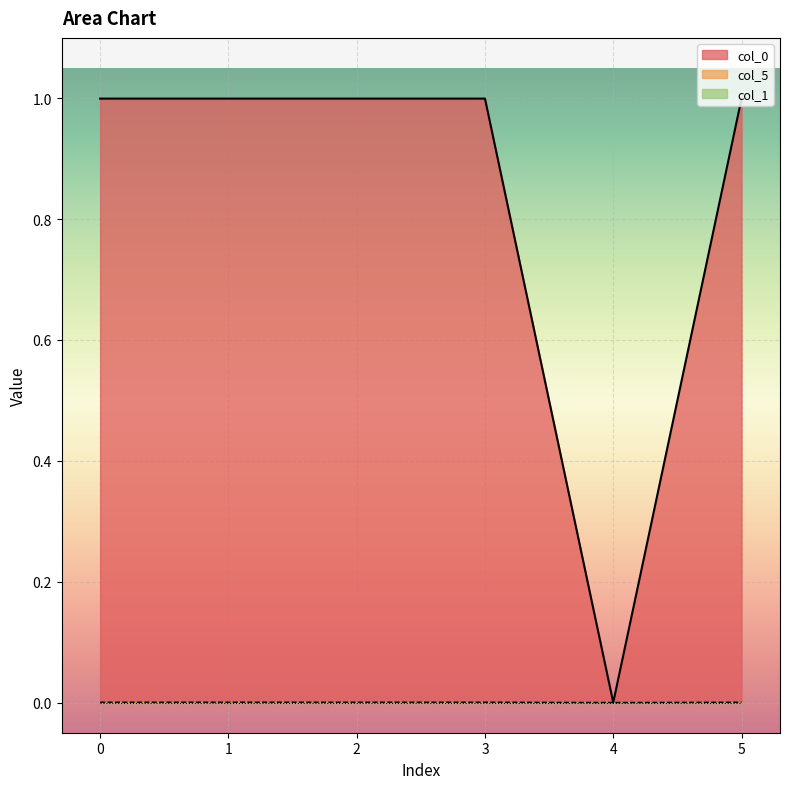

The col_0 series shows 1.0 at 0. True or false?

True